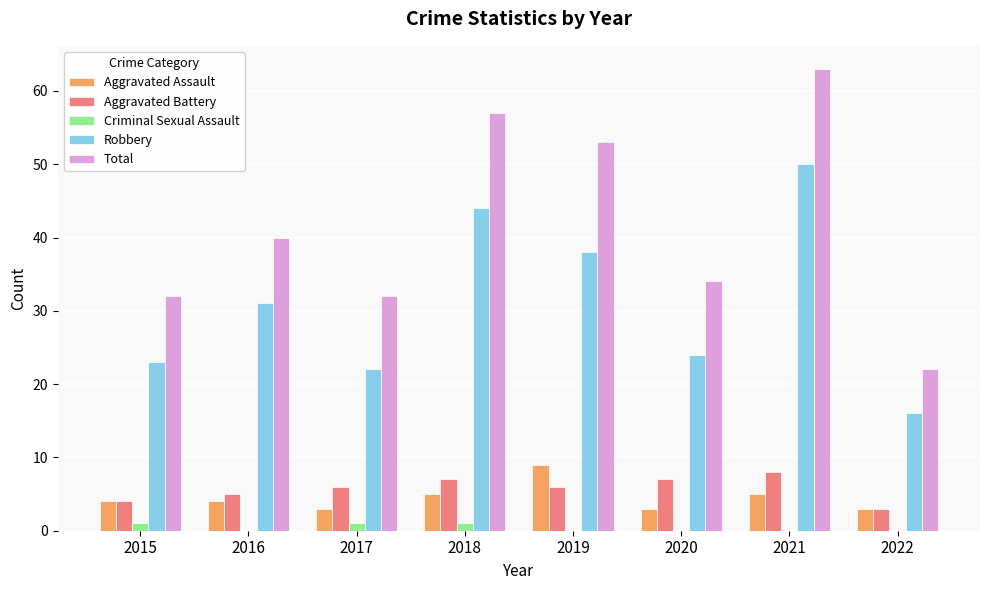

What is the greatest value displayed?

63